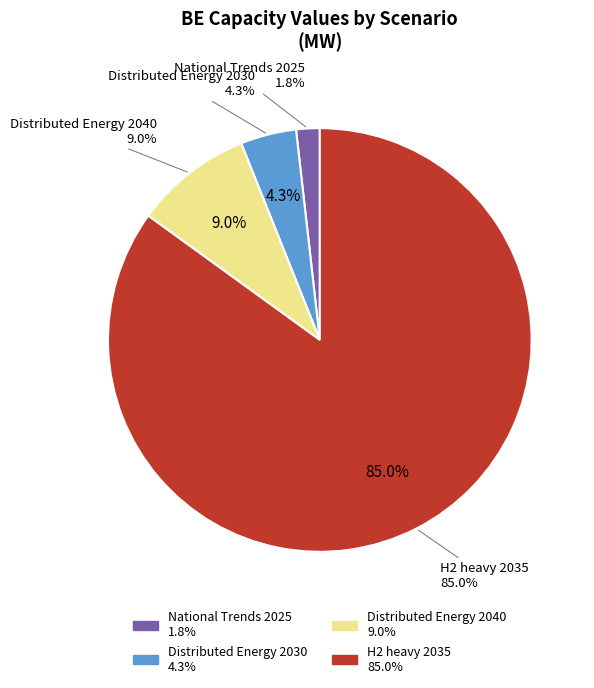

True or false: H2 heavy 2035 accounts for 85% of the total.

True